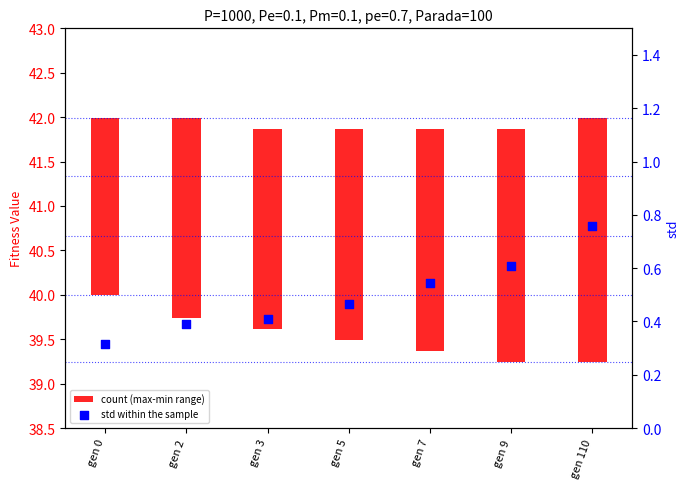

What are all the series names shown in the legend?

count (max-min range), std within the sample